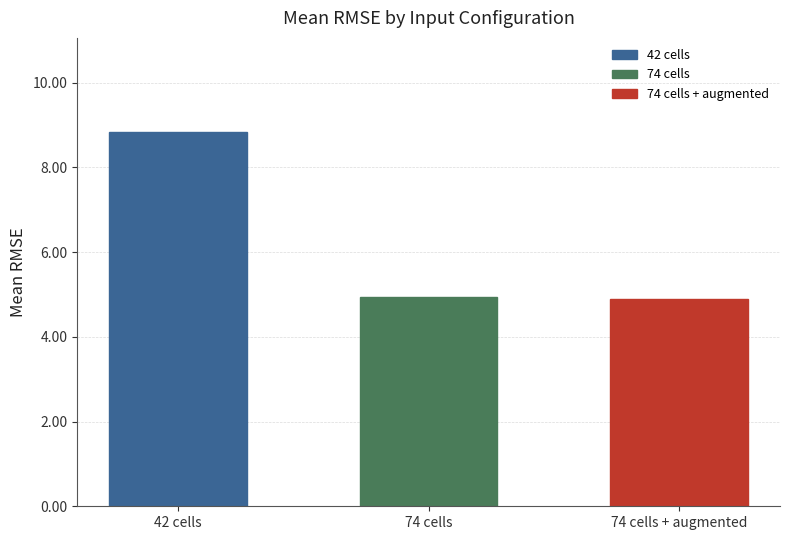

How many bars are there in total?

3